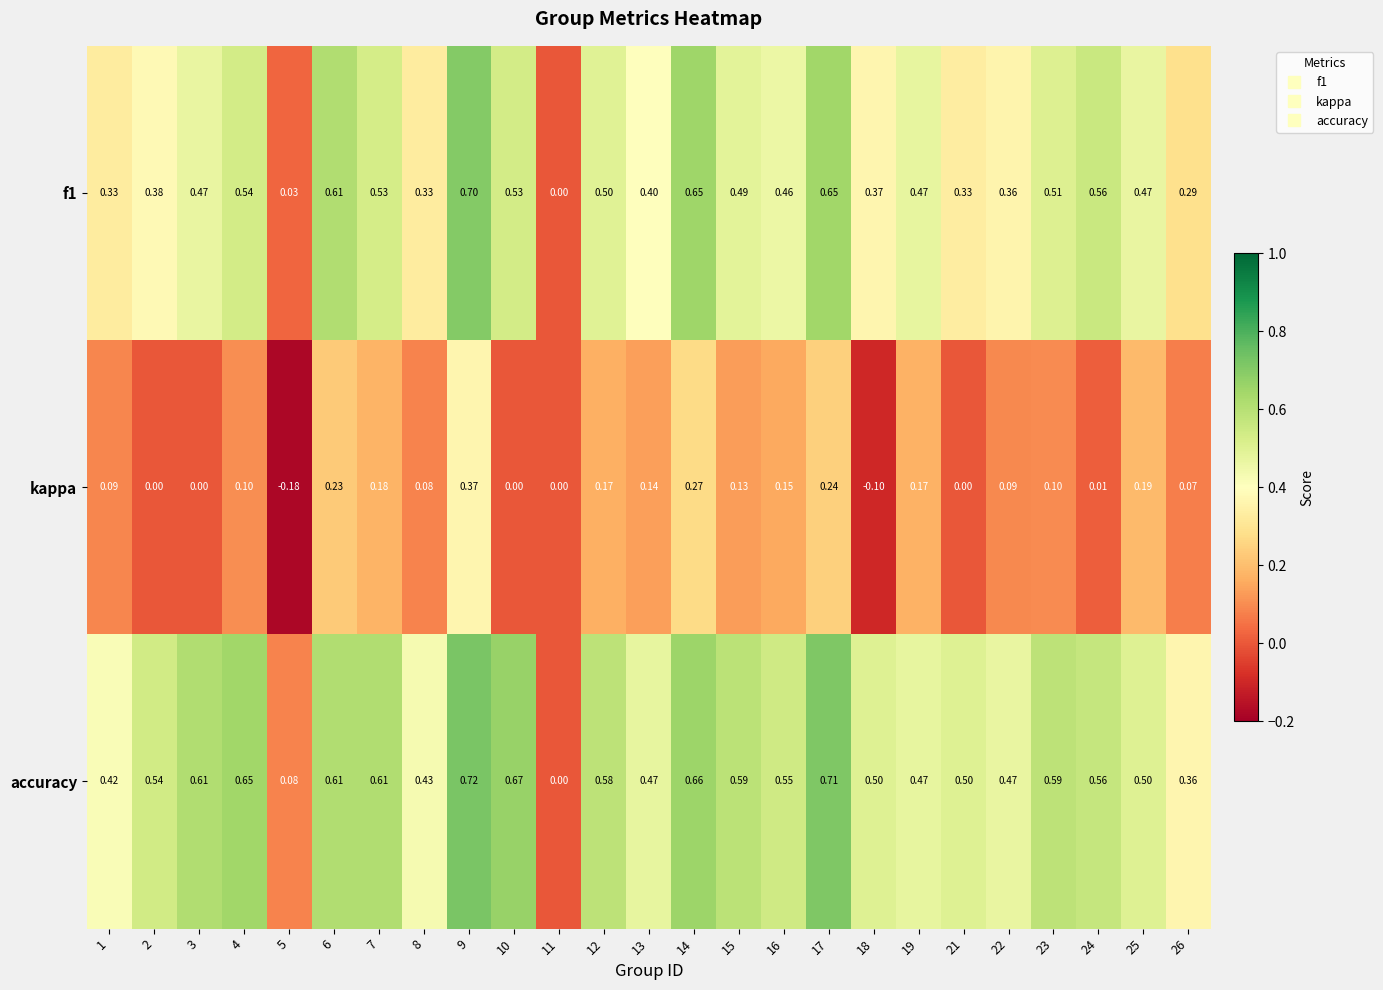

Which series has the widest spread of values?

accuracy